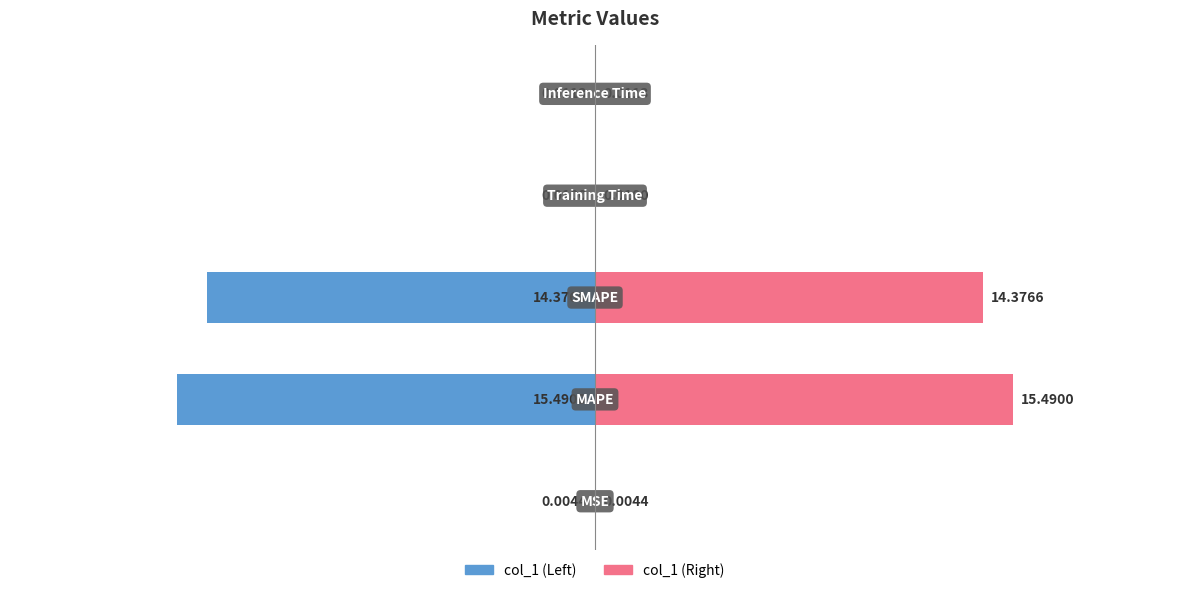

Reading right to left, extract all data points from this chart.

col_1 (left): -0.0	-0.0	-14.4	-15.5	-0.0
col_1: 0.0	0.0	14.4	15.5	0.0